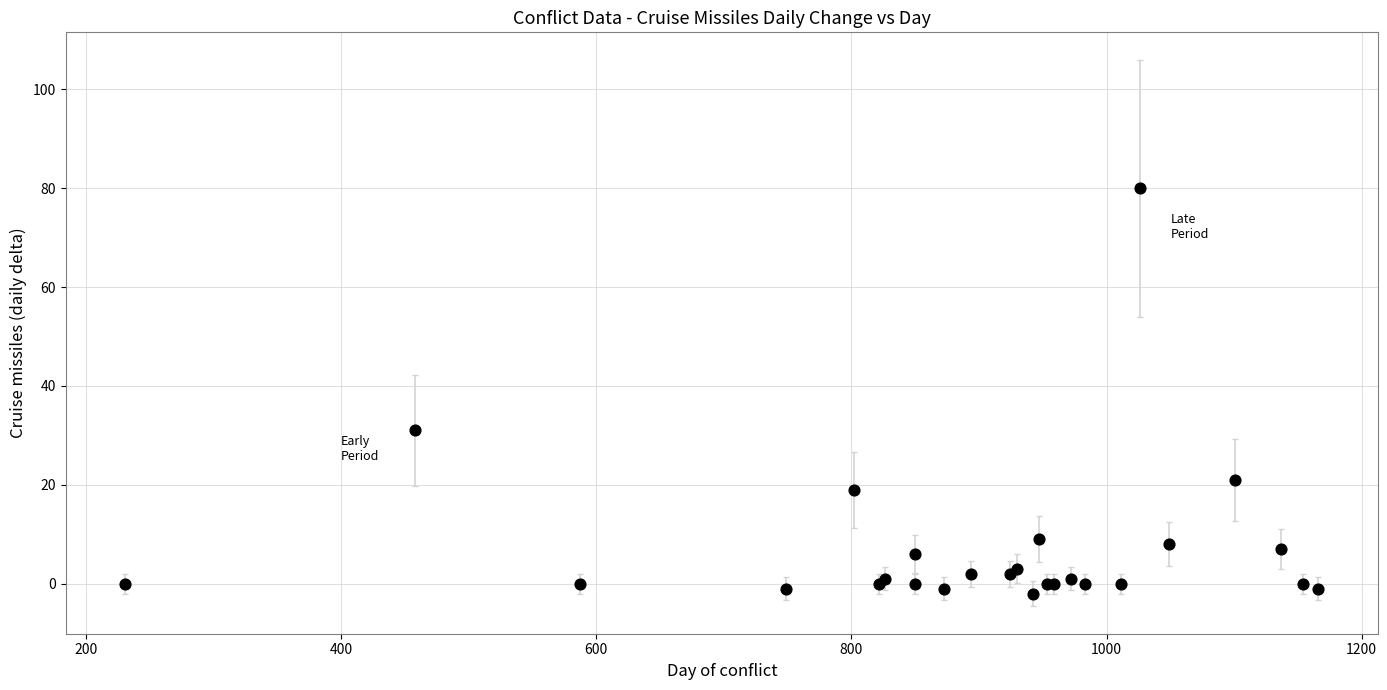

What Y value in the scatter plot is closest to 39?

31